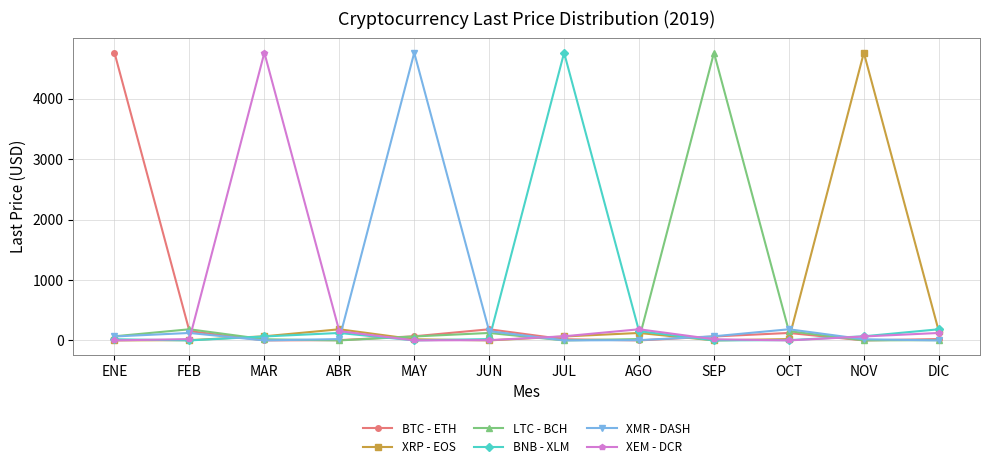

Is the value of XRP - EOS at NOV greater than the value of XEM - DCR at ENE?

Yes